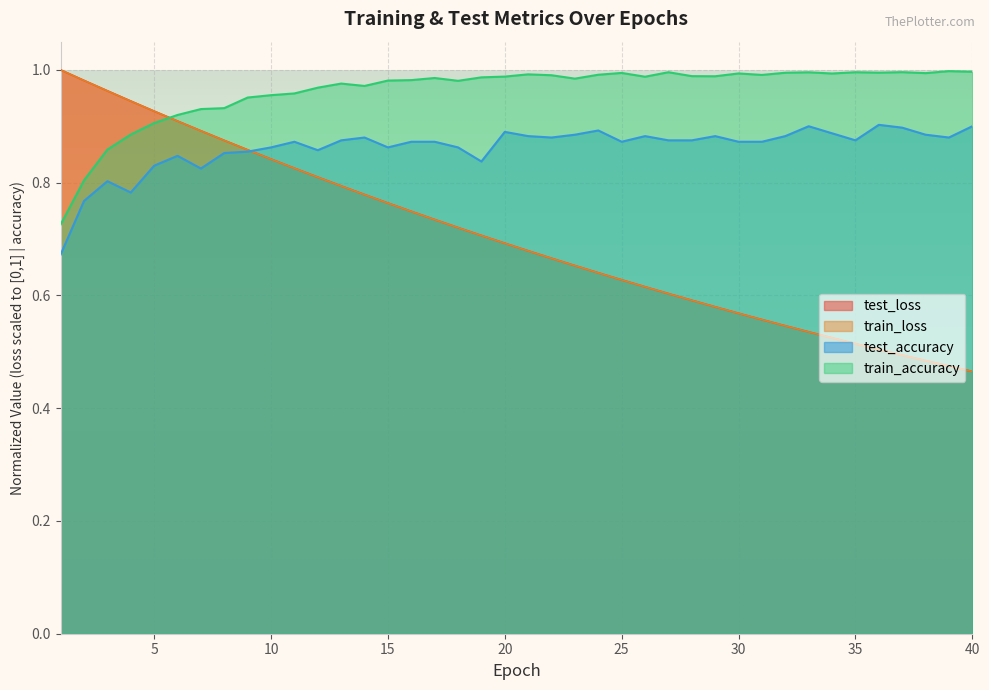

The value of train_loss at 30 is 0.6. True or false?

True